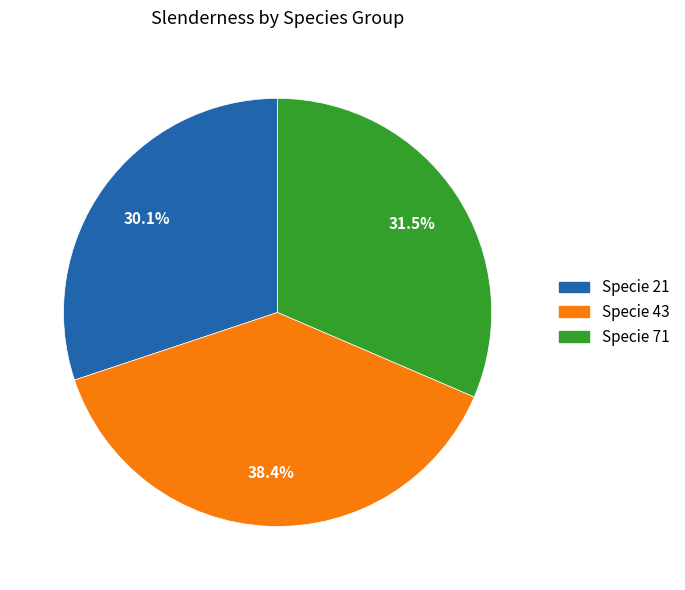

Combined, what portion of the pie is Specie 21 and Specie 43?

68.5%